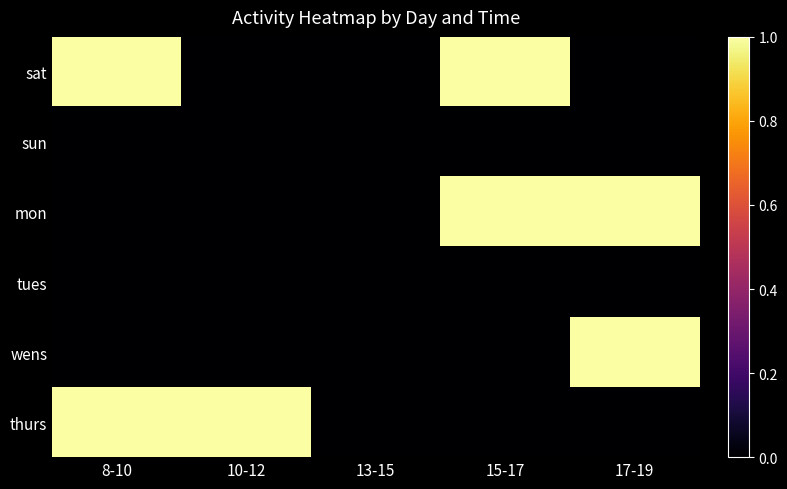

At which category is the sum across all series the highest?

8-10